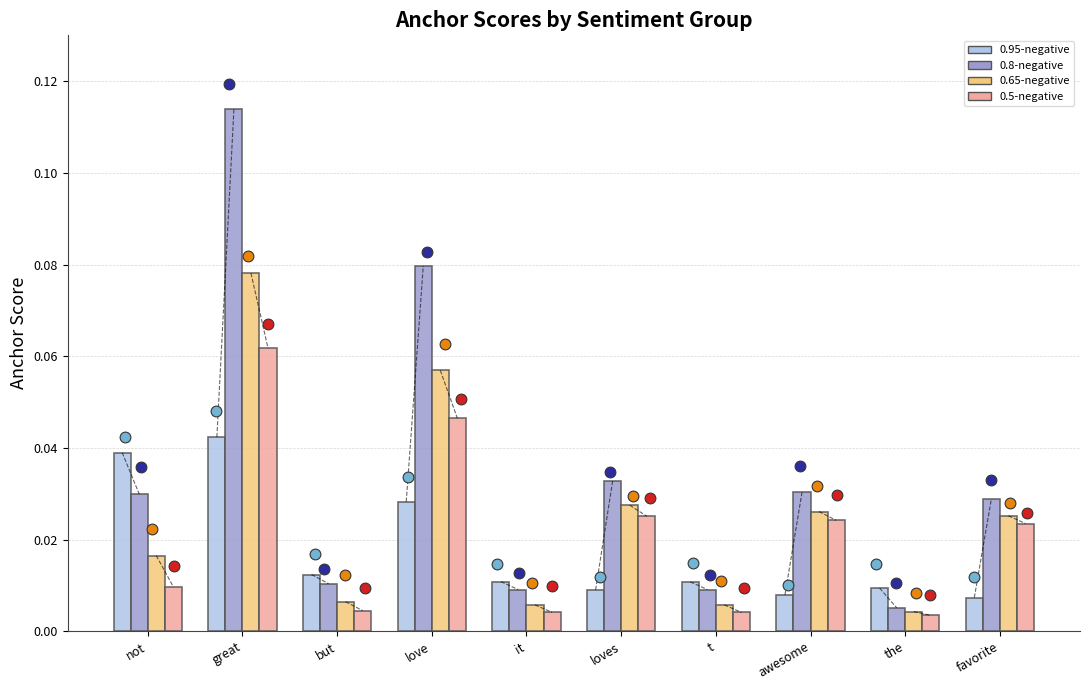

Is the value of 0.8-negative at favorite greater than the value of 0.5-negative at the?

Yes